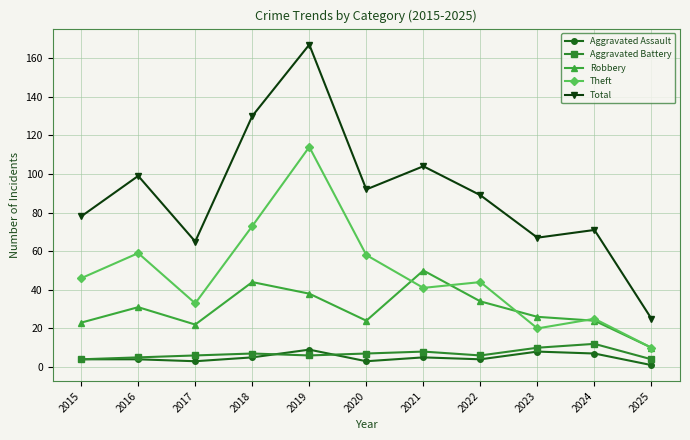

How many categories are shown in the chart?

11